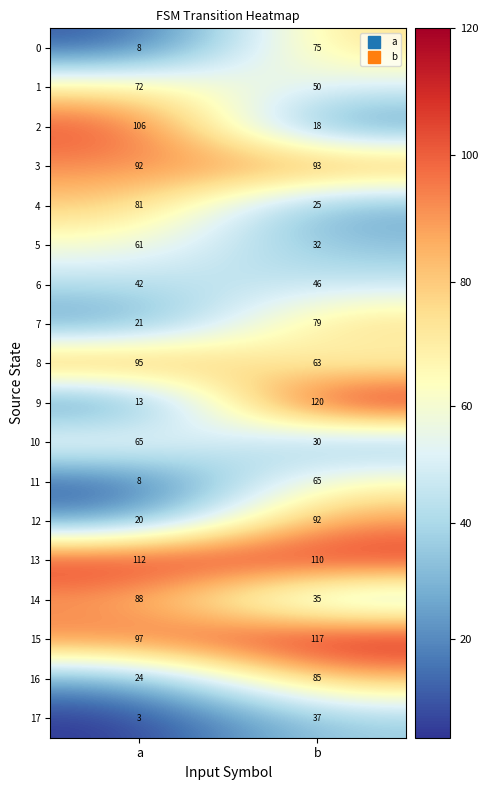

What is the difference between the highest and lowest values at a?

109